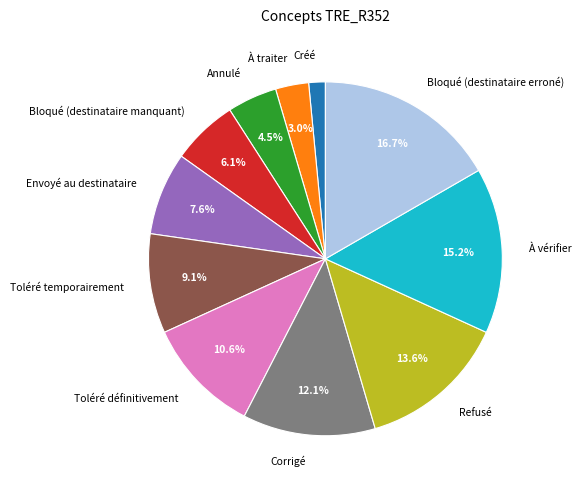

To the nearest percent, what is the average slice percentage?

9%